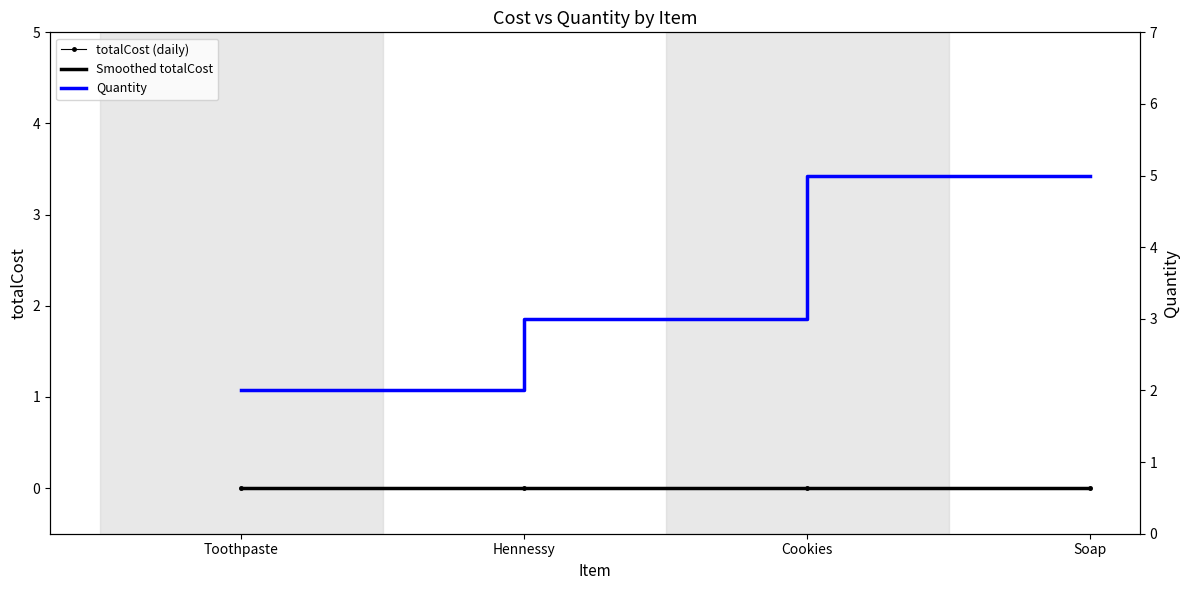

How many lines are shown in the chart?

3